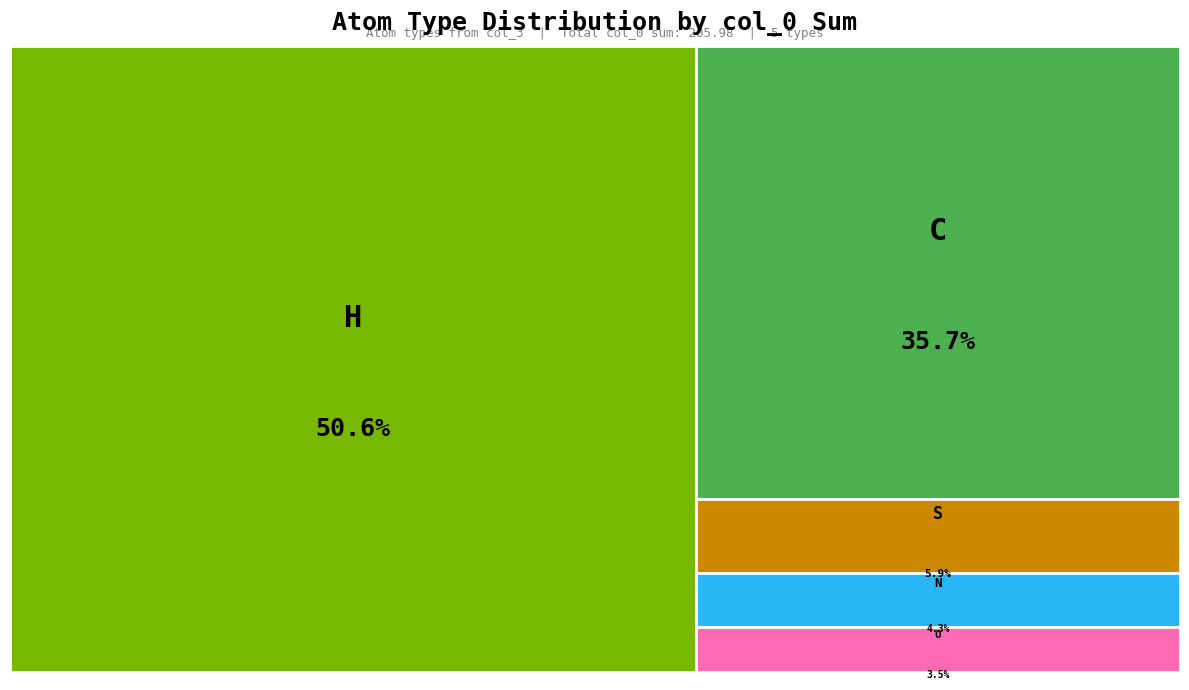

Count the number of slices in the pie.

5